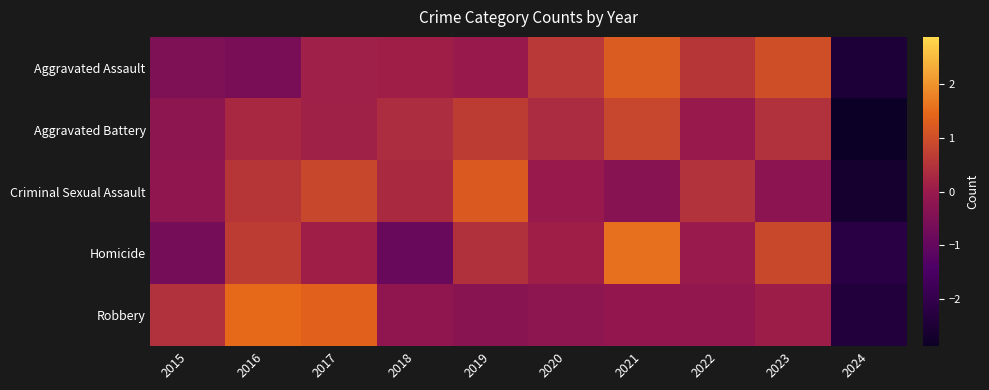

What is the spread (max minus min) of values at 2018?

1.3